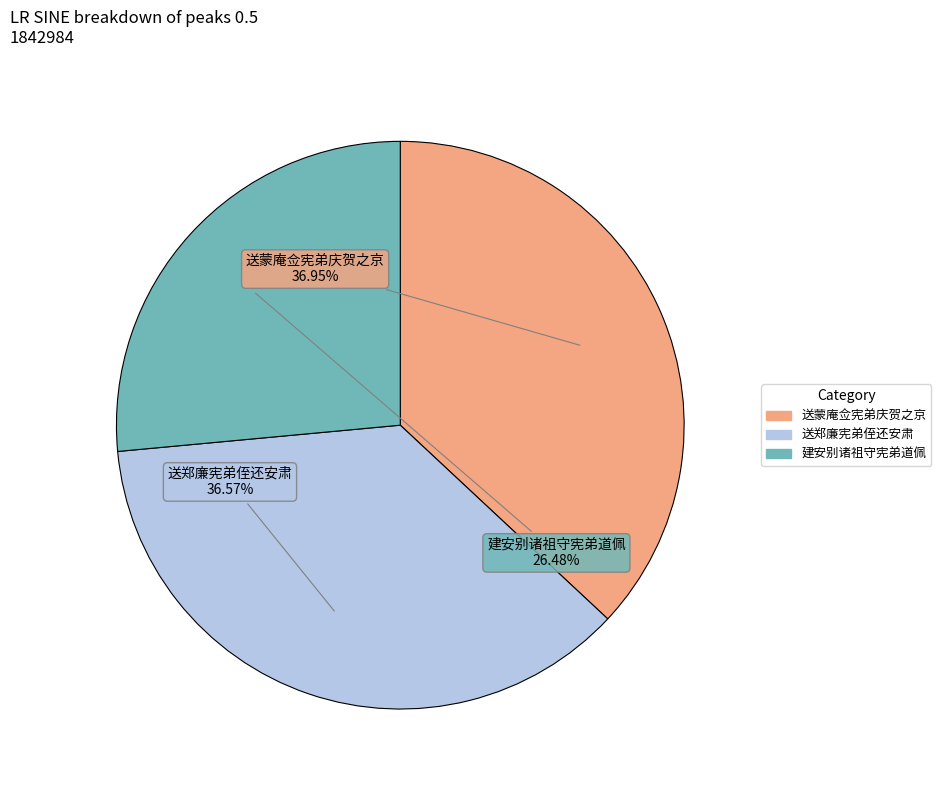

To the nearest percent, what is the average slice percentage?

33%